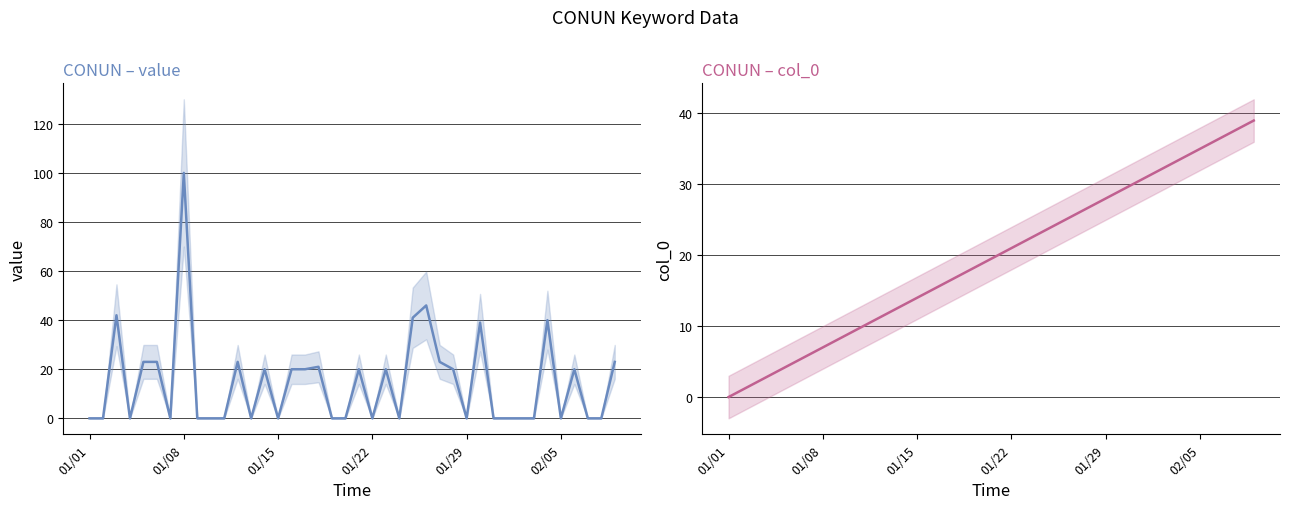

How many lines are shown in the chart?

2